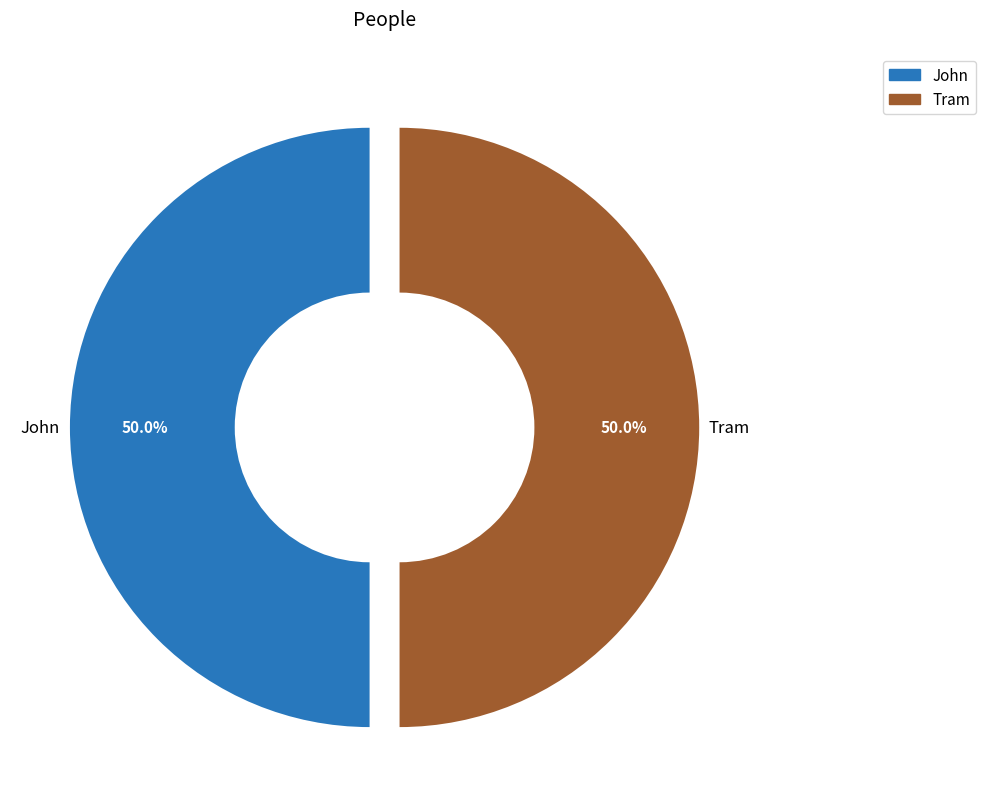

What percentage is the Tram slice, to the nearest percent?

50%